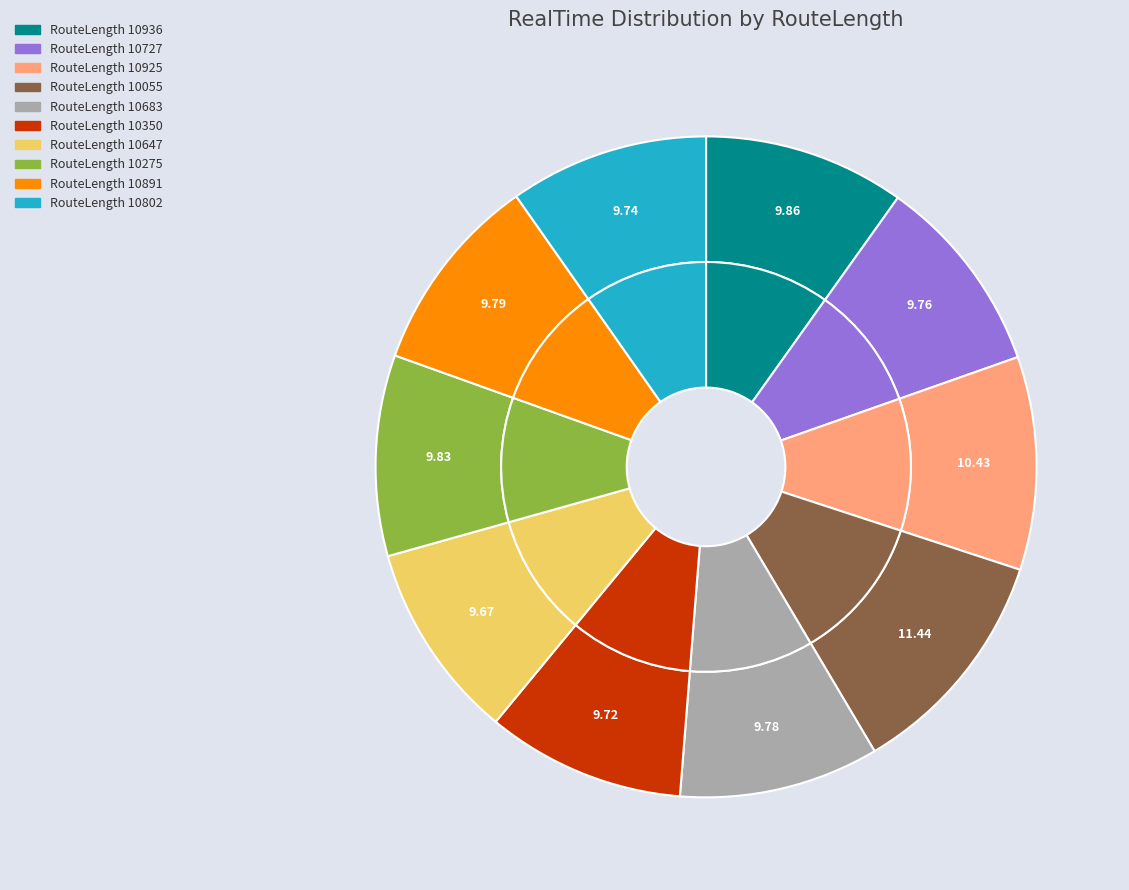

To the nearest percent, what percentage of the pie is 10350?

10%